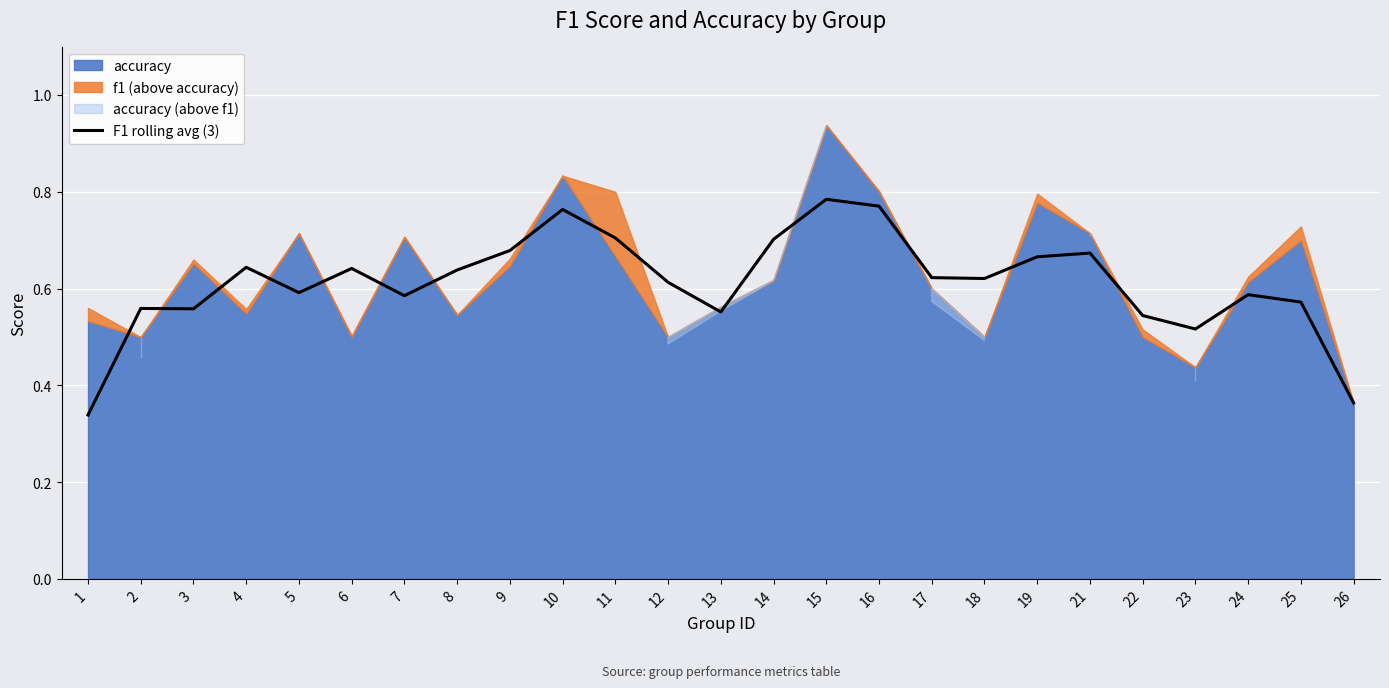

At which label is the value closest to 0?

1